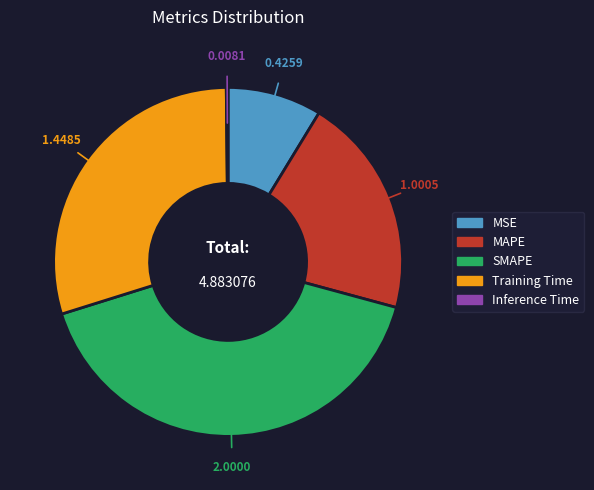

Is there a majority slice in this chart?

No